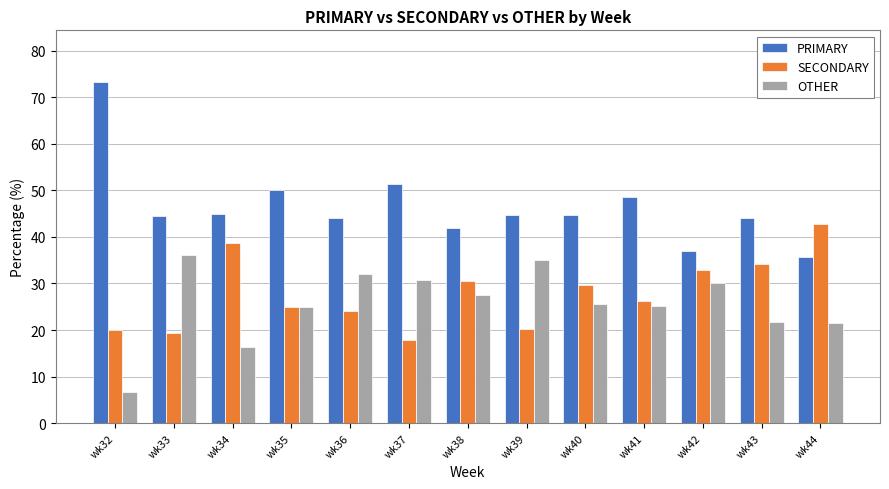

What is the average value of the OTHER series?

25.7